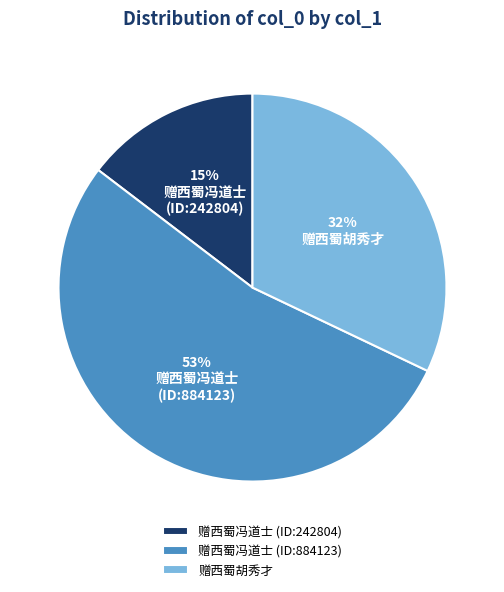

Is there any slice that represents more than half of the pie?

Yes